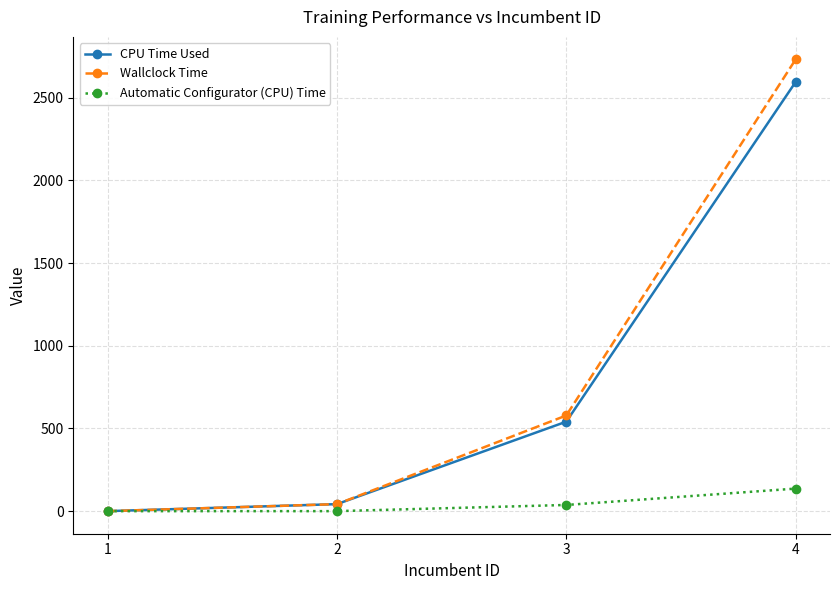

Between 2 and 3, which series saw the biggest shift?

Wallclock Time